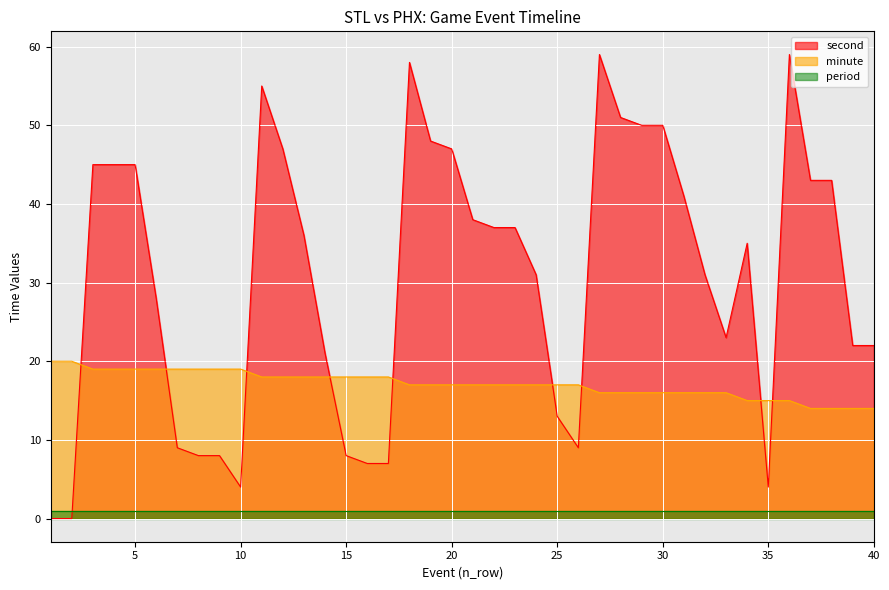

True or false: minute and second cross at least once.

True